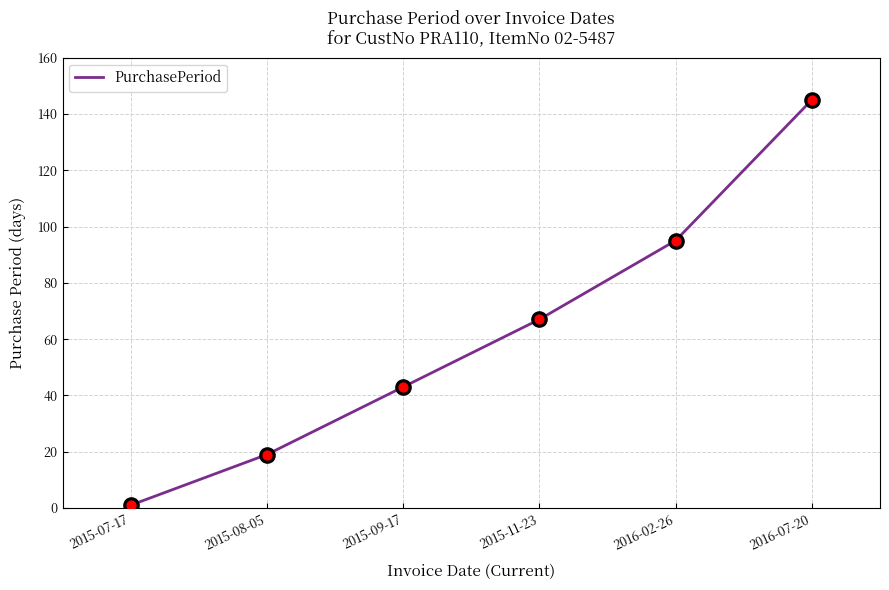

What is the change in value from 2015-09-17 to 2015-11-23?

+24